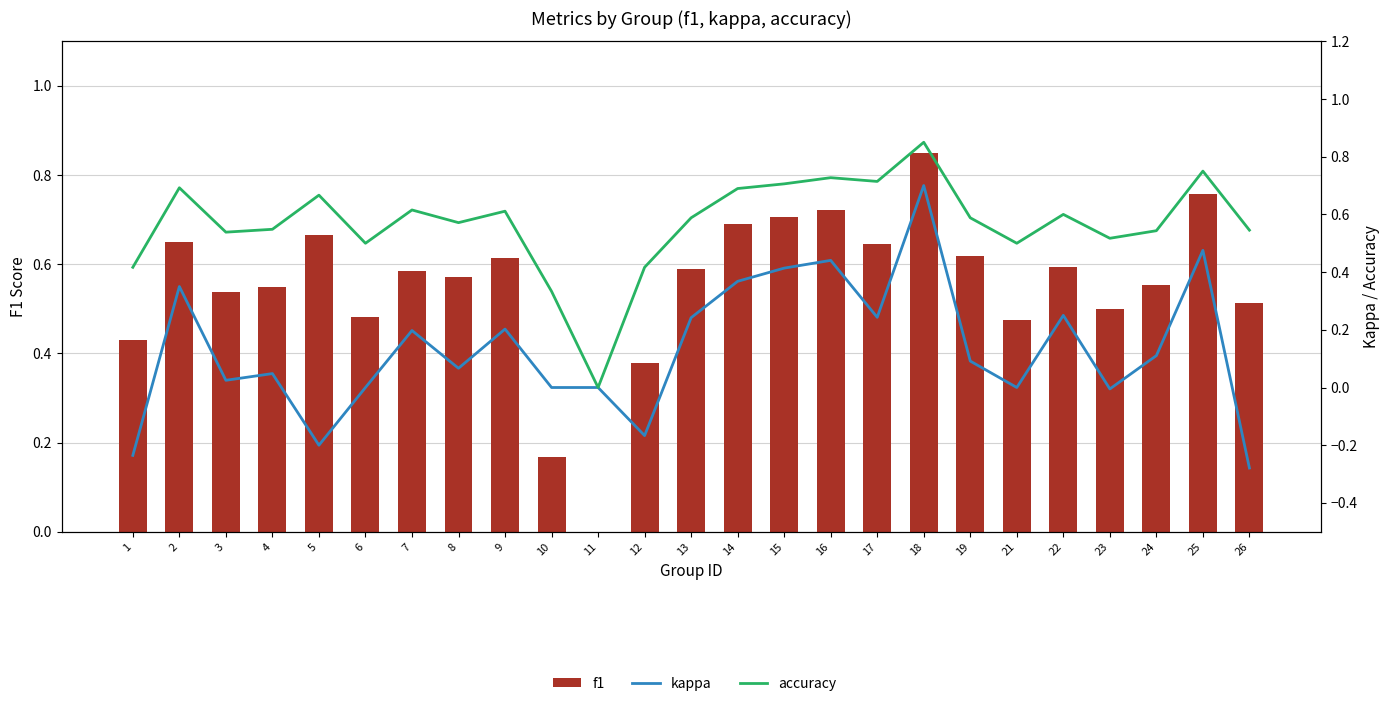

True or false: f1 has a value of 0.2 at 10.

True